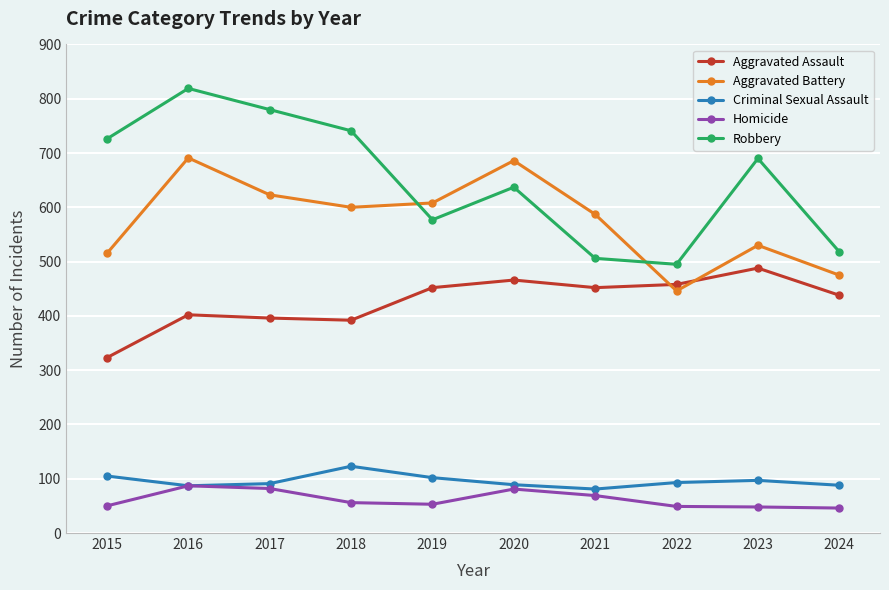

What are all the series names shown in the legend?

Aggravated Assault, Aggravated Battery, Criminal Sexual Assault, Homicide, Robbery